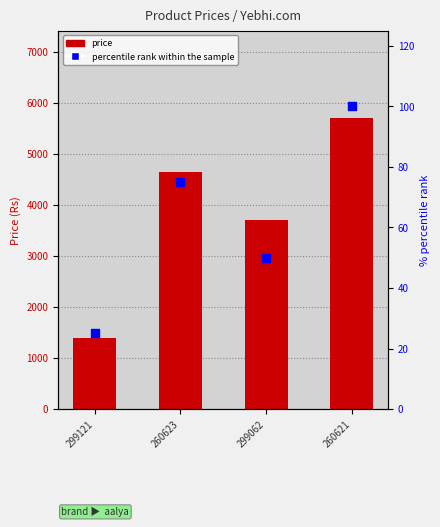

Which series reaches the minimum Y coordinate?

percentile rank within the sample